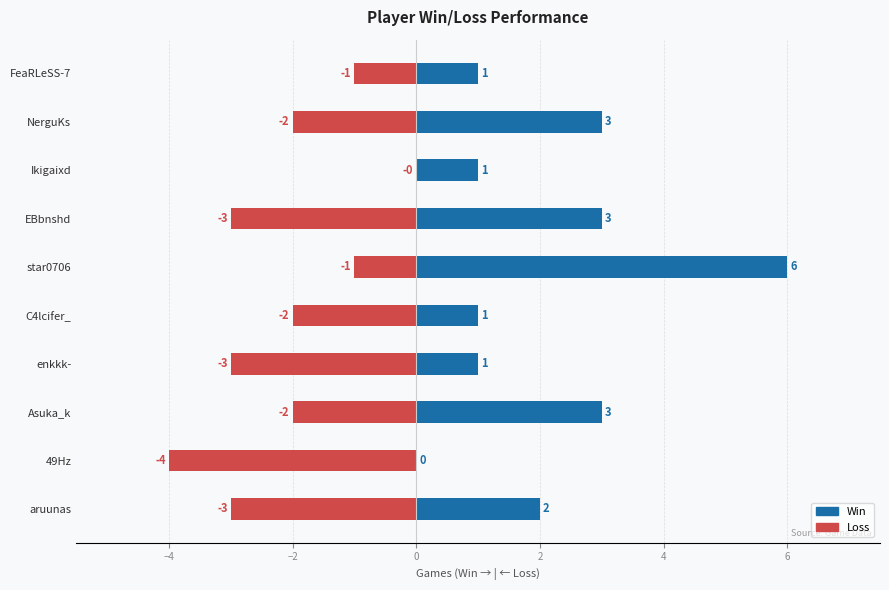

What is the average value of the Loss series?

-2